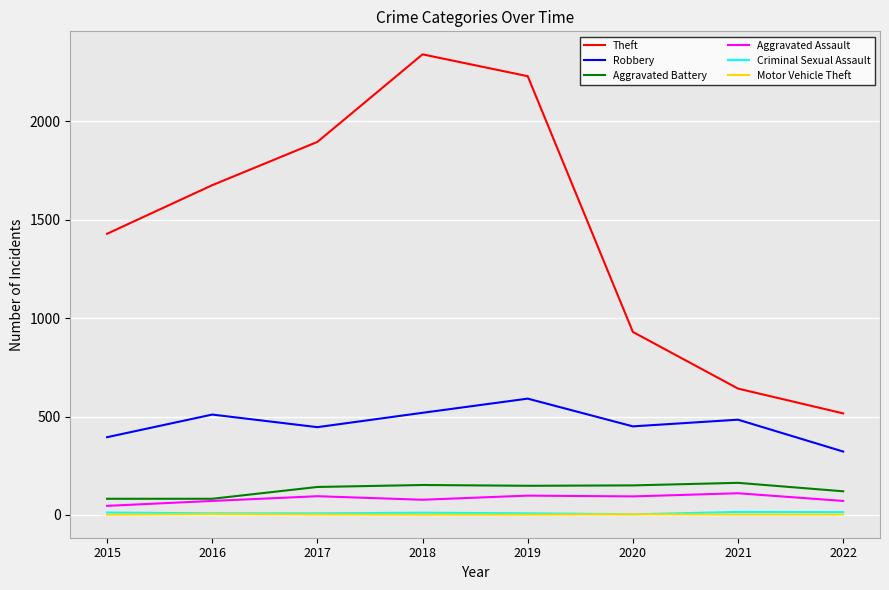

Rank the categories by Theft value from lowest to highest.

2022, 2021, 2020, 2015, 2016, 2017, 2019, 2018